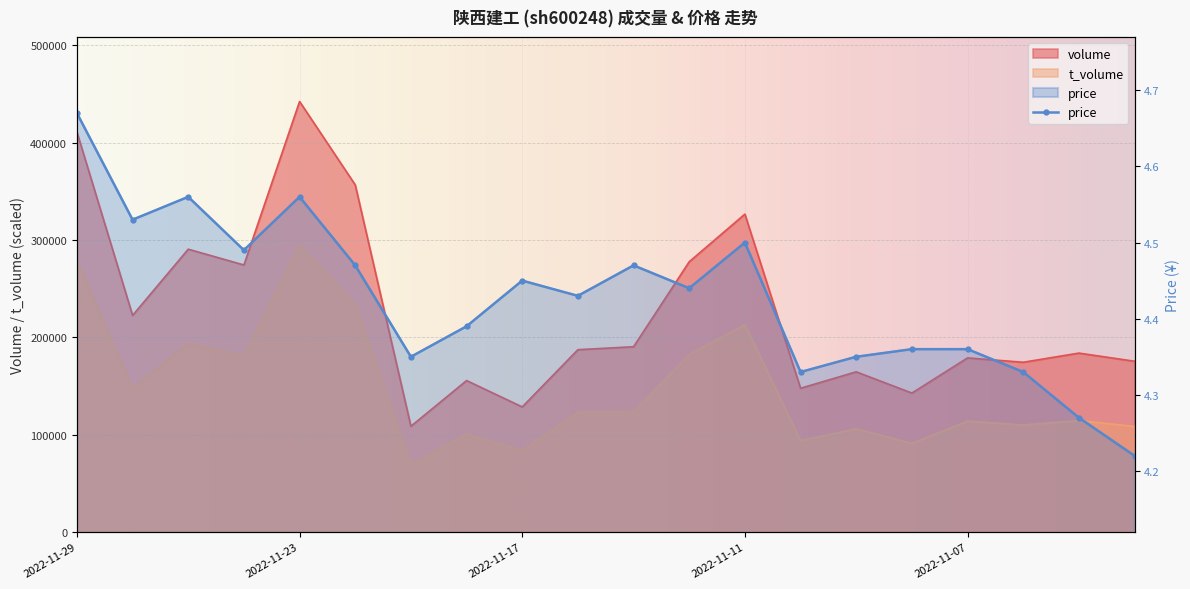

Reading left to right, transcribe all the data shown in this chart.

volume: 2022-11-29=410926.0	2022-11-28=222463.0	2022-11-25=290519.0	2022-11-24=274288.0	2022-11-23=442257.0	2022-11-22=356583.0	2022-11-21=108600.0	2022-11-18=155533.0	2022-11-17=128446.0	2022-11-16=187246.0	2022-11-15=190286.0	2022-11-14=277598.0	2022-11-11=326525.0	2022-11-10=147633.0	2022-11-09=164504.0	2022-11-08=142681.0	2022-11-07=178813.0	2022-11-04=174326.0	2022-11-03=183745.0	2022-11-02=175362.0
t_volume: 2022-11-29=278519.2	2022-11-28=147294.4	2022-11-25=193523.6	2022-11-24=181148.9	2022-11-23=294838.0	2022-11-22=233418.9	2022-11-21=69146.0	2022-11-18=100654.6	2022-11-17=83720.0	2022-11-16=122779.5	2022-11-15=123967.1	2022-11-14=182248.6	2022-11-11=212994.8	2022-11-10=93895.4	2022-11-09=105918.2	2022-11-08=91021.6	2022-11-07=113850.4	2022-11-04=109833.0	2022-11-03=114466.2	2022-11-02=108381.4
price: 2022-11-29=4.7	2022-11-28=4.5	2022-11-25=4.6	2022-11-24=4.5	2022-11-23=4.6	2022-11-22=4.5	2022-11-21=4.3	2022-11-18=4.4	2022-11-17=4.5	2022-11-16=4.4	2022-11-15=4.5	2022-11-14=4.4	2022-11-11=4.5	2022-11-10=4.3	2022-11-09=4.3	2022-11-08=4.4	2022-11-07=4.4	2022-11-04=4.3	2022-11-03=4.3	2022-11-02=4.2